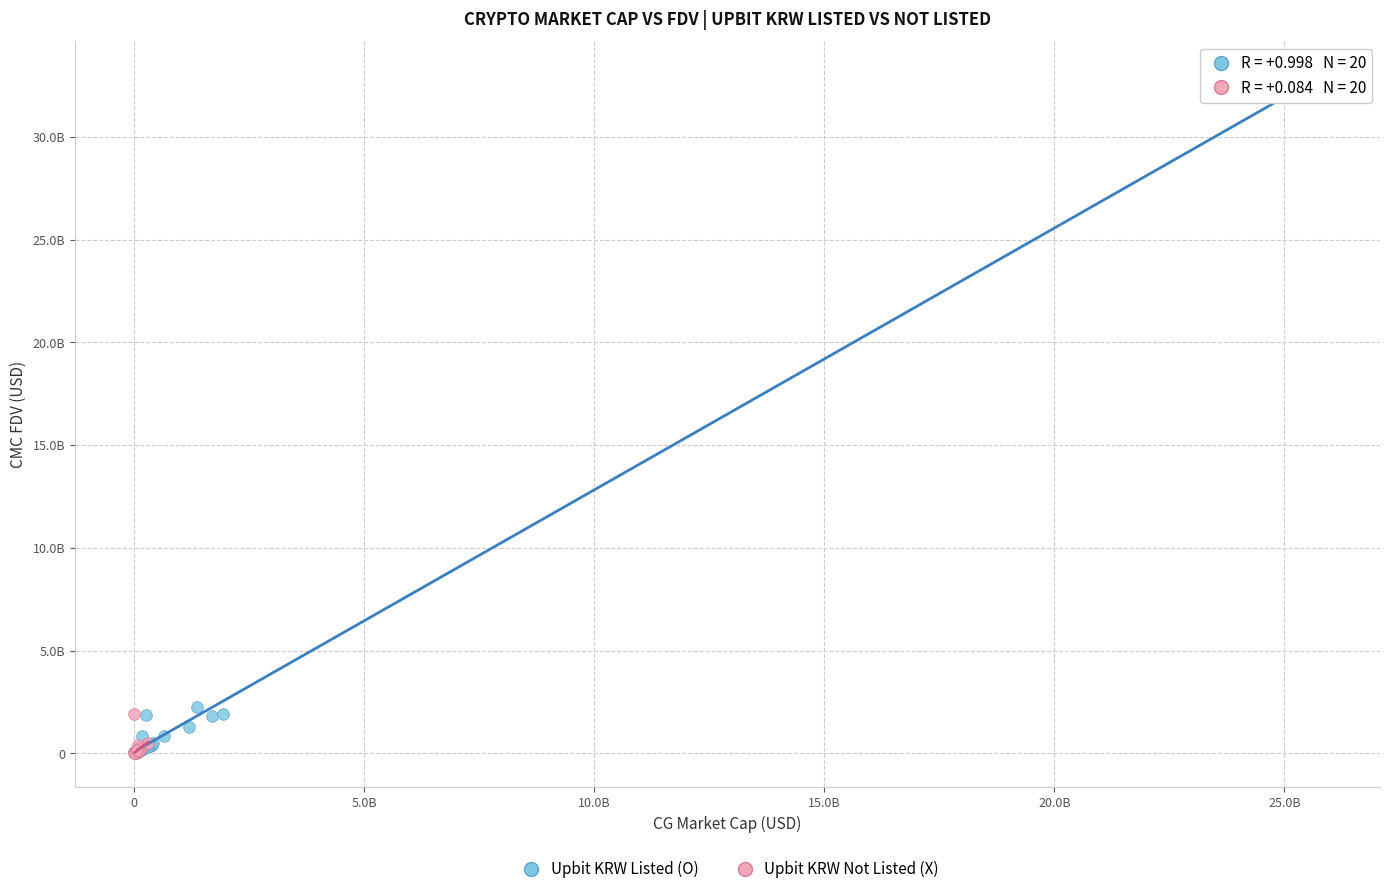

Which series has the widest spread of Y values?

Upbit KRW Listed (O)